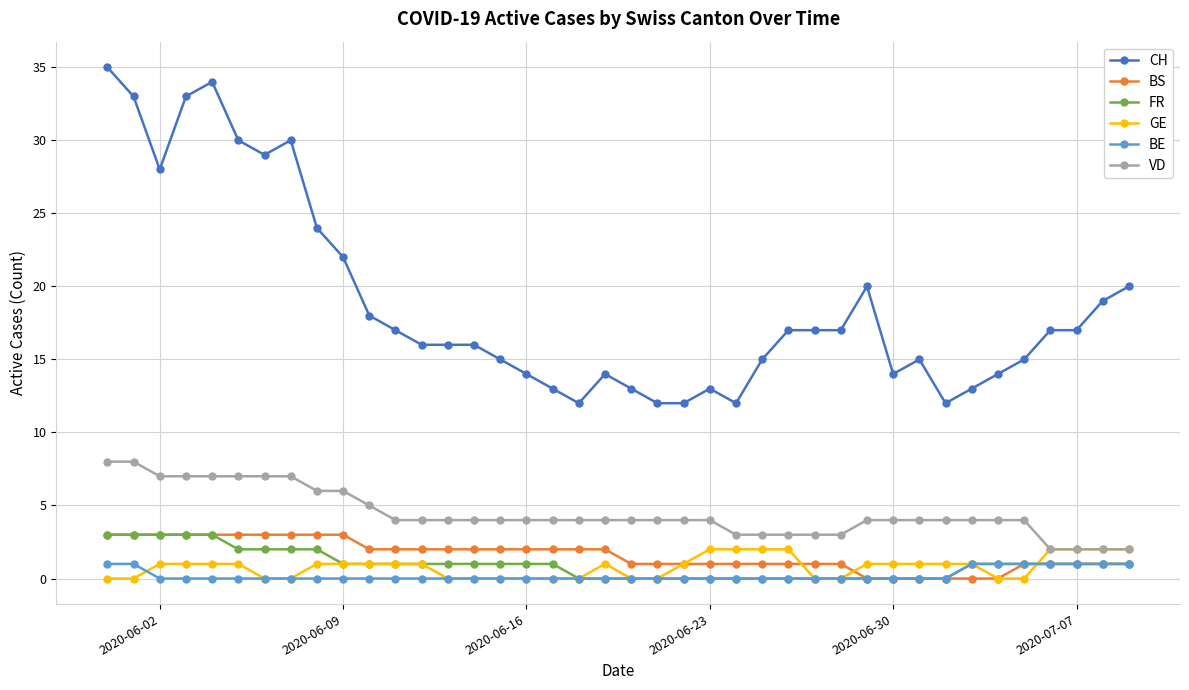

Which series has the widest spread of values?

CH